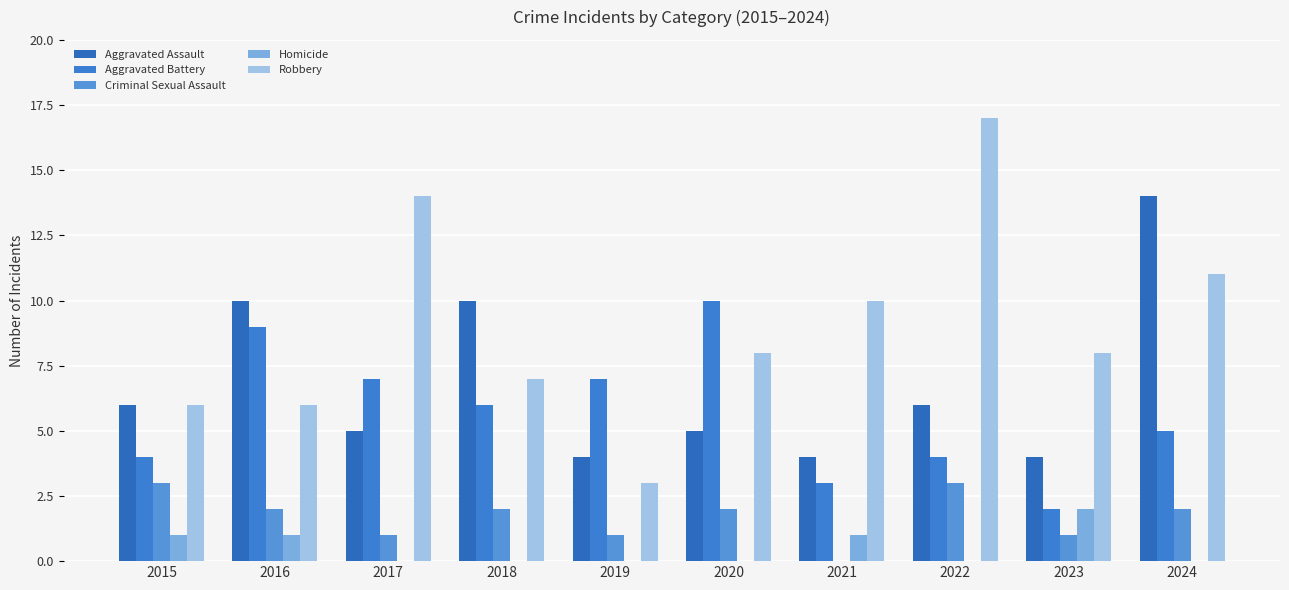

What is the difference between the highest and lowest values at 2024?

14